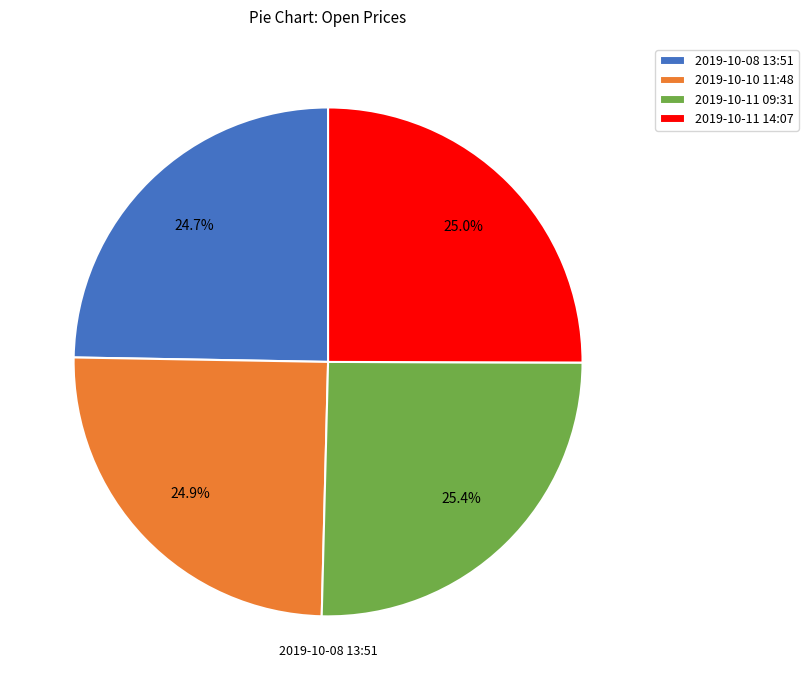

To the nearest percent, what percentage of the pie is 2019-10-11 09:31?

25%